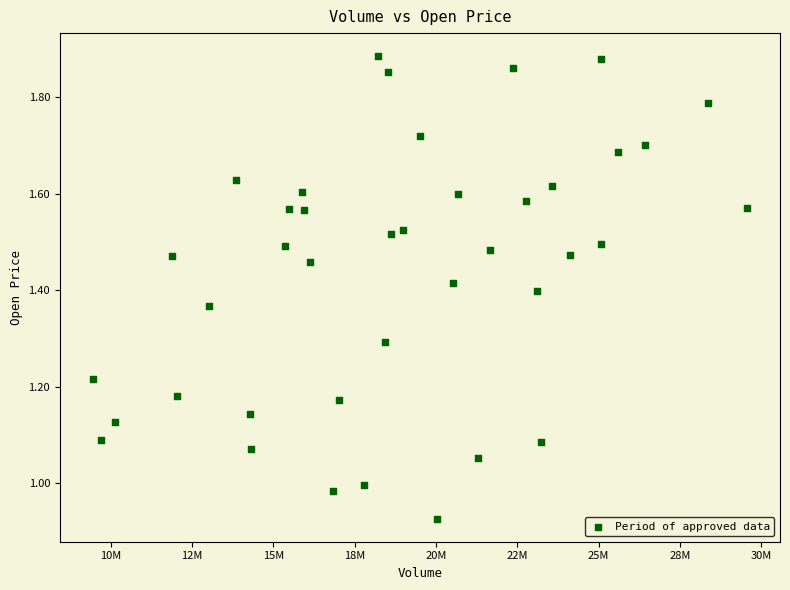

What is the range of X values (max minus min)?

20119507.4